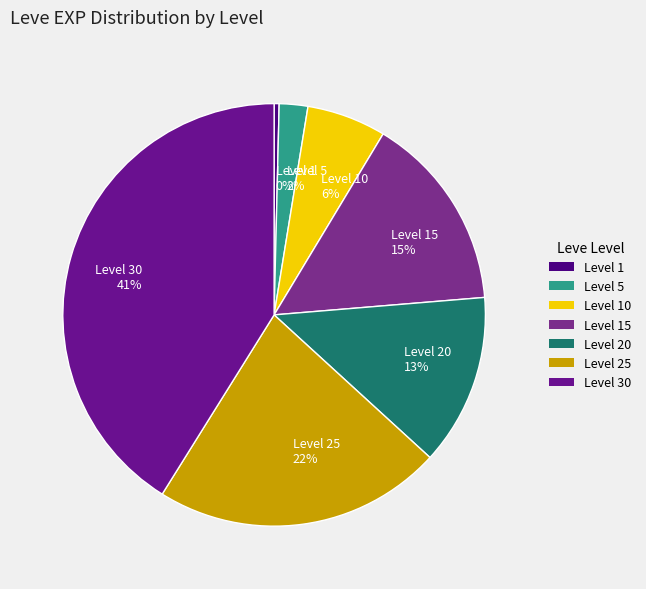

To the nearest percent, what is the average slice percentage?

14%